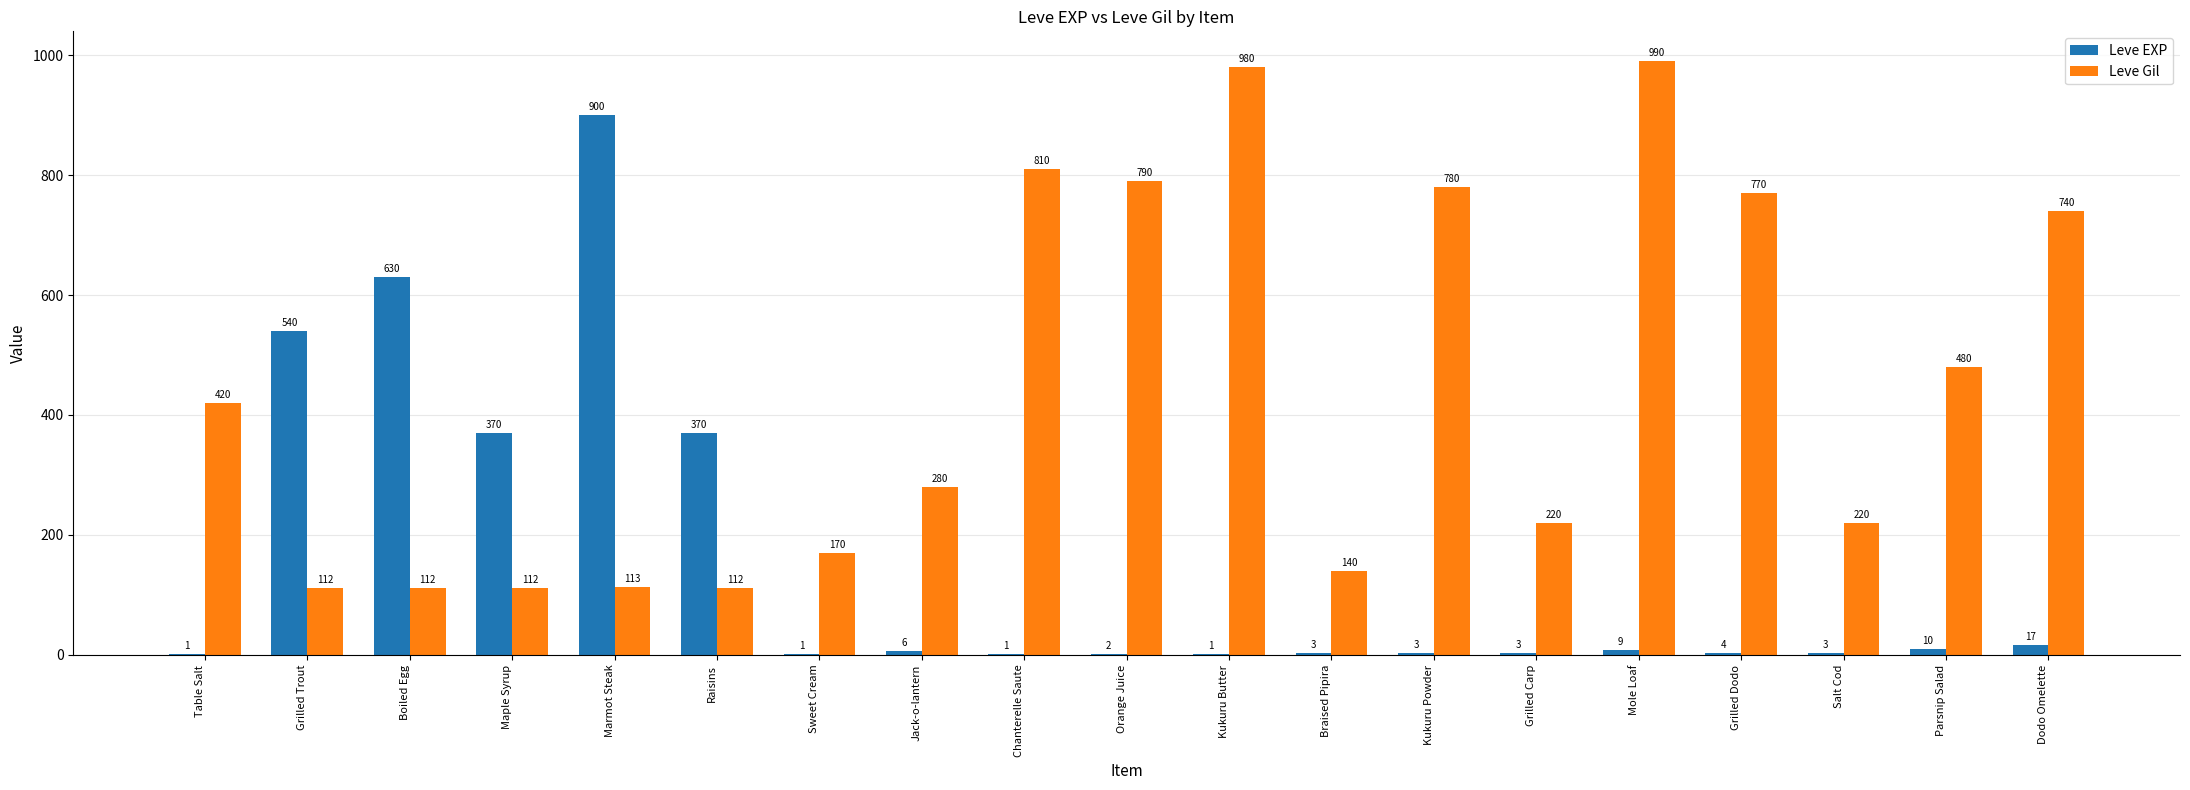

Count the number of data series in this chart.

2